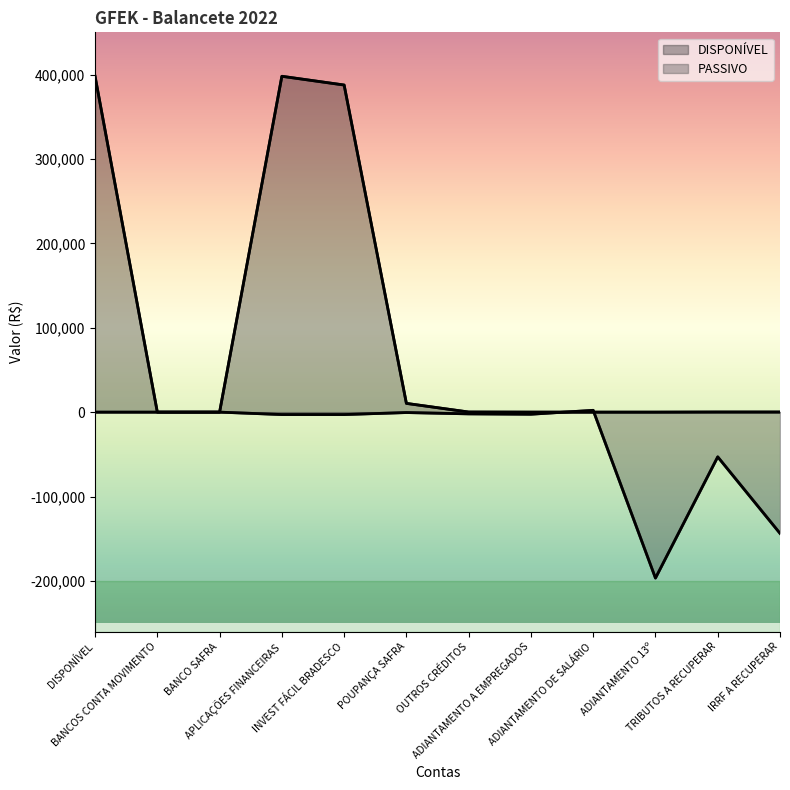

Is it true that PASSIVO equals -196614 at ADIANTAMENTO 13º?

True